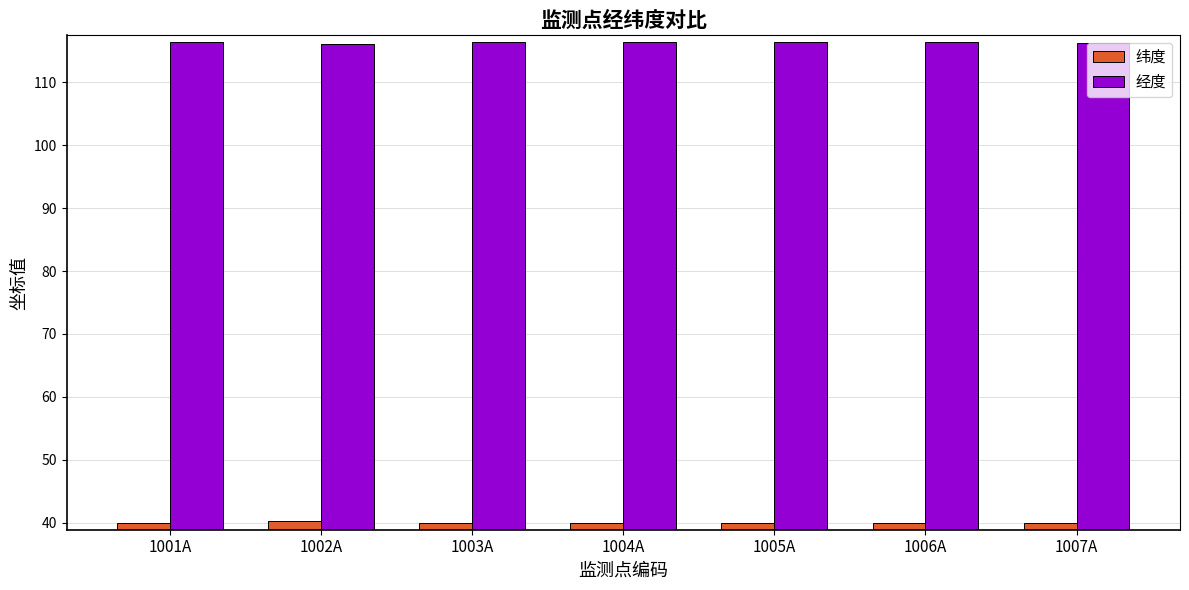

What is the highest value of the 经度 series?

116.5